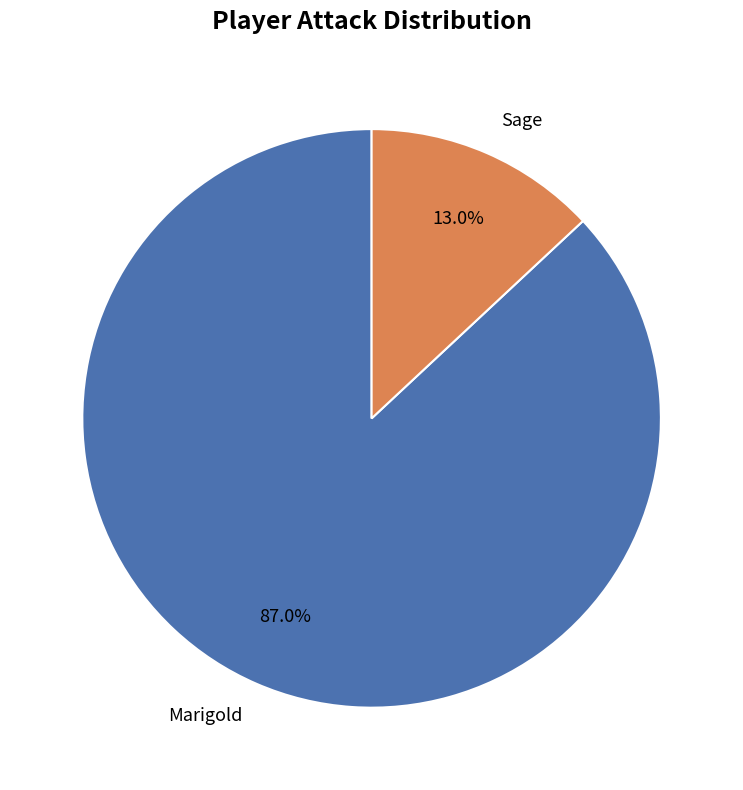

How many slices are in this pie chart?

2